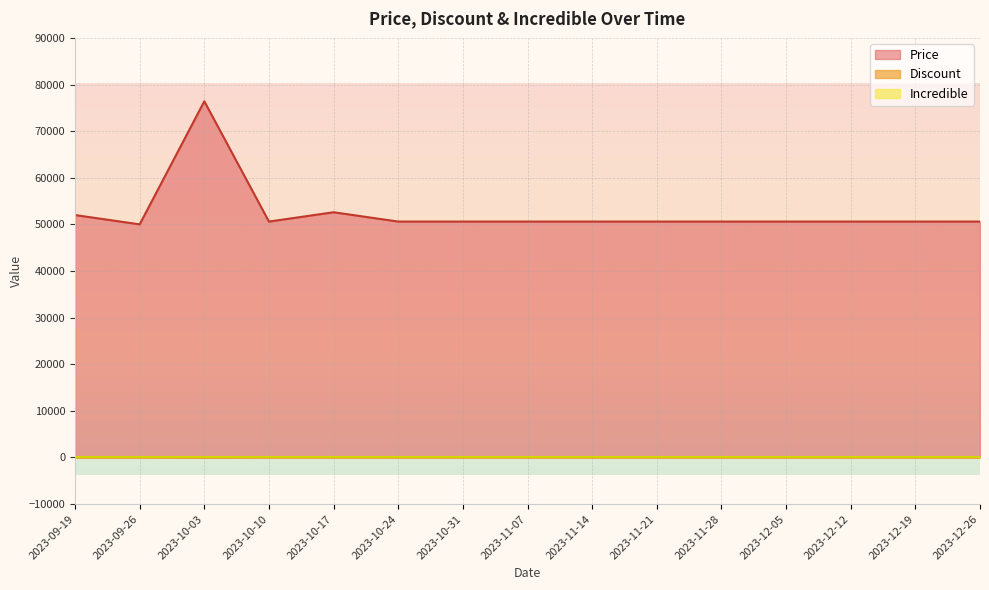

Reading left to right, list all the values displayed in this chart.

Price: 2023-09-19=52000	2023-09-26=50000	2023-10-03=76400	2023-10-10=50600	2023-10-17=52600	2023-10-24=50600	2023-10-31=50600	2023-11-07=50600	2023-11-14=50600	2023-11-21=50600	2023-11-28=50600	2023-12-05=50600	2023-12-12=50600	2023-12-19=50600	2023-12-26=50600
Discount: 2023-09-19=32	2023-09-26=35	2023-10-03=0	2023-10-10=44	2023-10-17=42	2023-10-24=44	2023-10-31=44	2023-11-07=44	2023-11-14=44	2023-11-21=44	2023-11-28=44	2023-12-05=44	2023-12-12=44	2023-12-19=44	2023-12-26=44